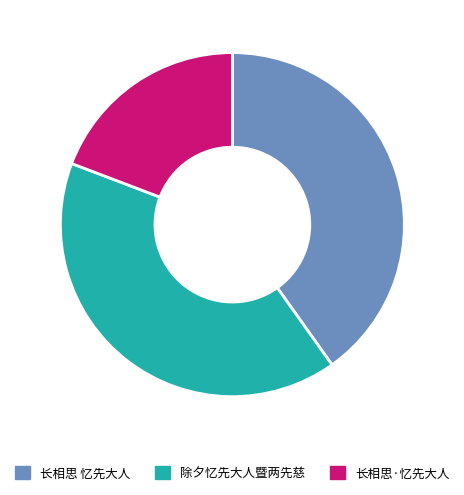

Which category has the smallest portion of the pie?

长相思·忆先大人